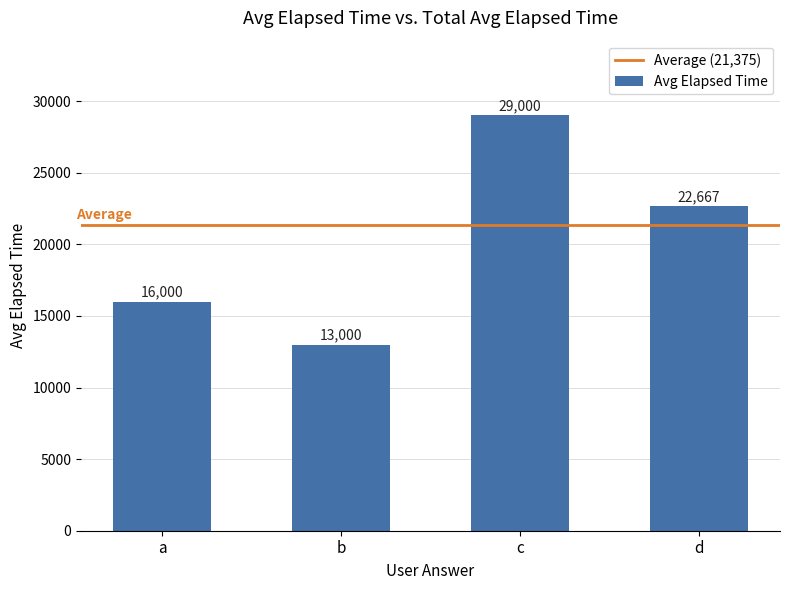

What is the value of the 4th bar from the left?

22667